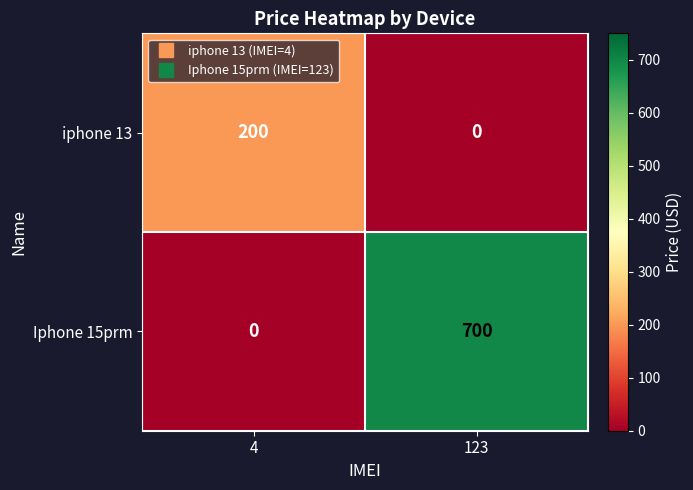

How many distinct data groups are displayed?

2